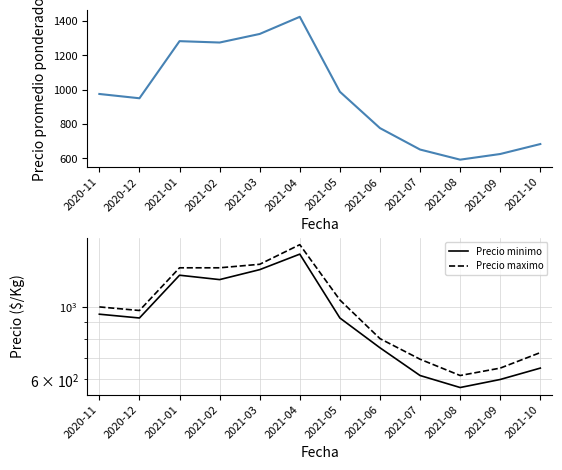

The value of Precio minimo at 2021-03 is 791. True or false?

False